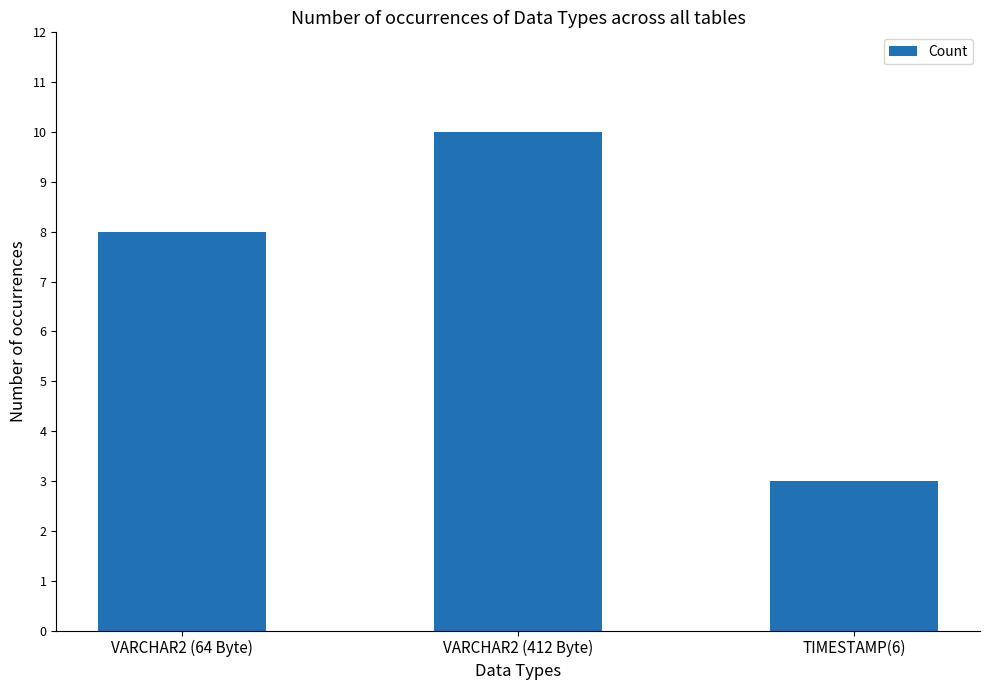

Rank the categories by value from lowest to highest.

TIMESTAMP(6), VARCHAR2 (64 Byte), VARCHAR2 (412 Byte)